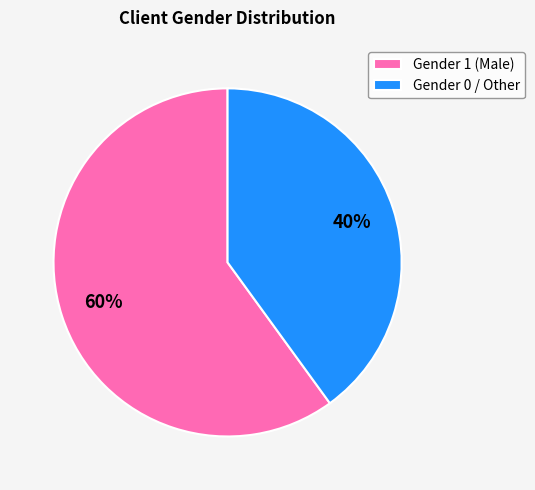

Is there a majority slice in this chart?

Yes